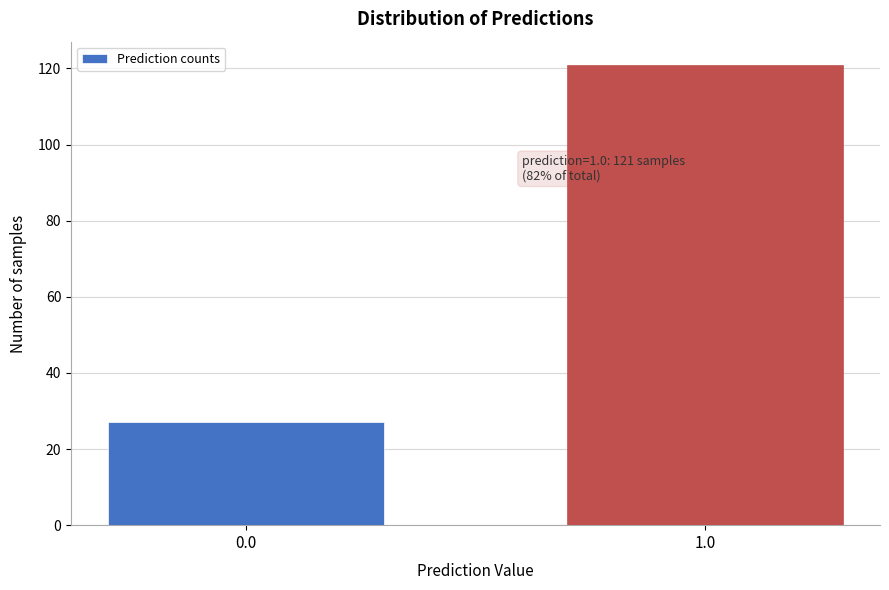

Reading left to right, transcribe all the data shown in this chart.

0.0=27	1.0=121